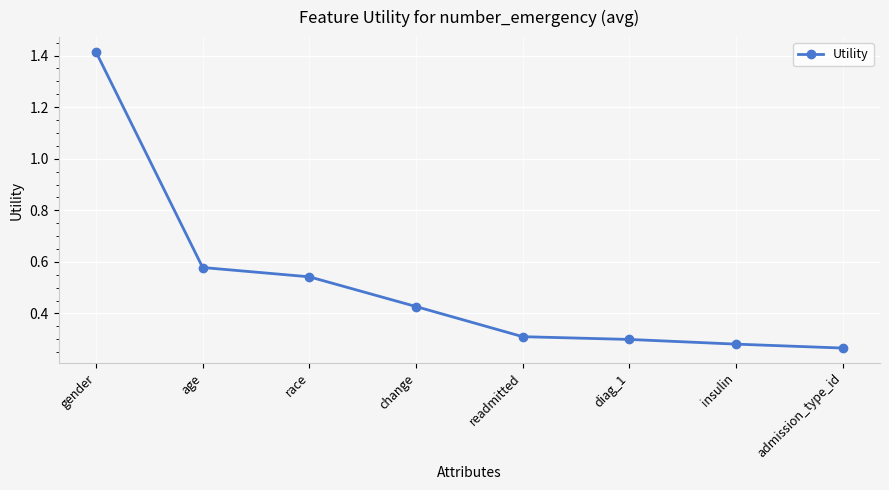

Which label corresponds to the largest value in the chart?

gender